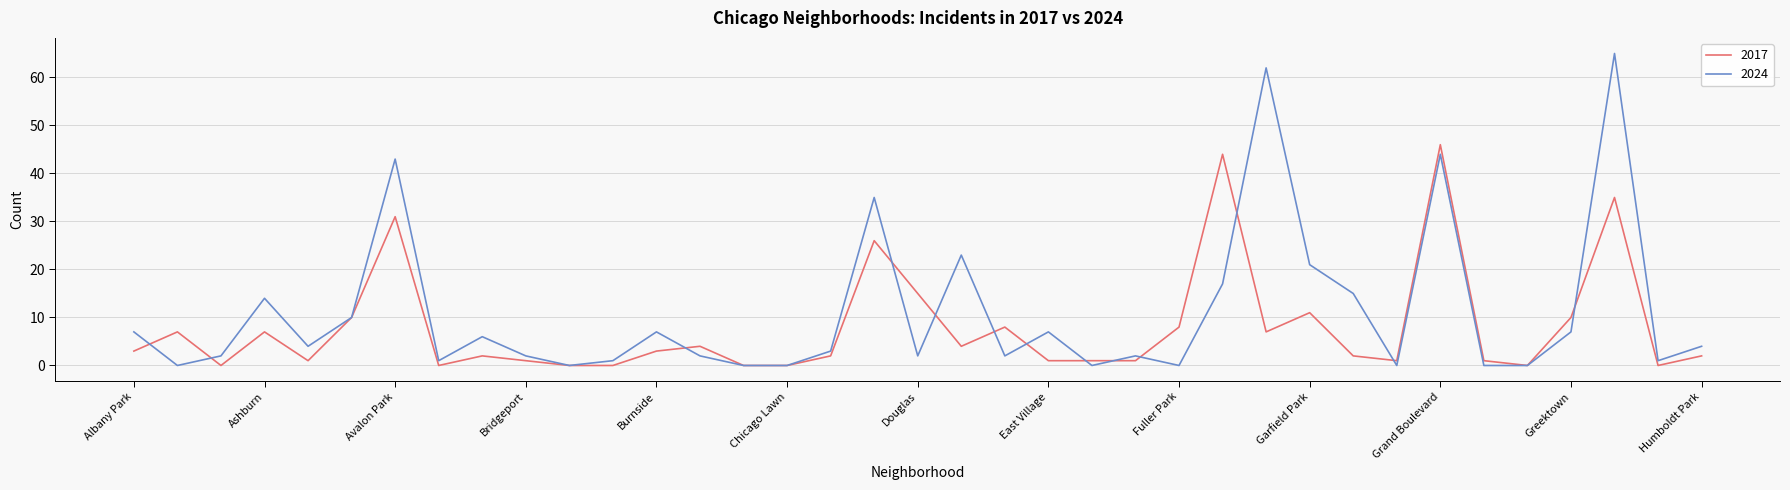

Which series has the largest range (max minus min)?

2024